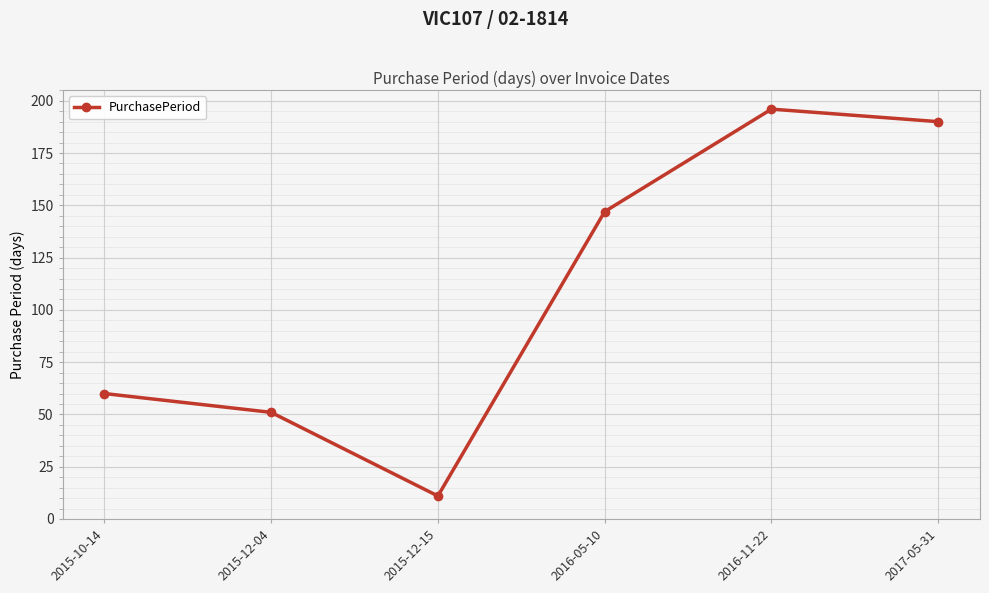

Reading left to right, transcribe all the data shown in this chart.

2015-10-14=60	2015-12-04=51	2015-12-15=11	2016-05-10=147	2016-11-22=196	2017-05-31=190